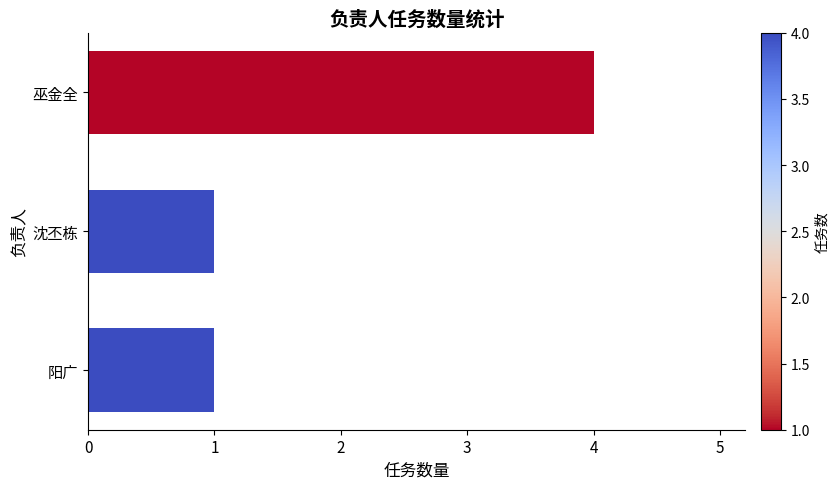

Reading bottom to top, transcribe all the data shown in this chart.

阳广=1	沈丕栋=1	巫金全=4